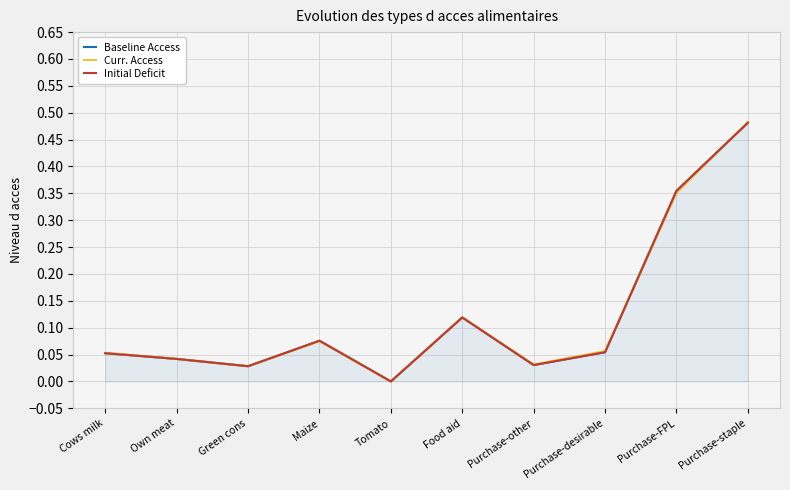

At which category does Initial Deficit reach its first local peak?

Maize